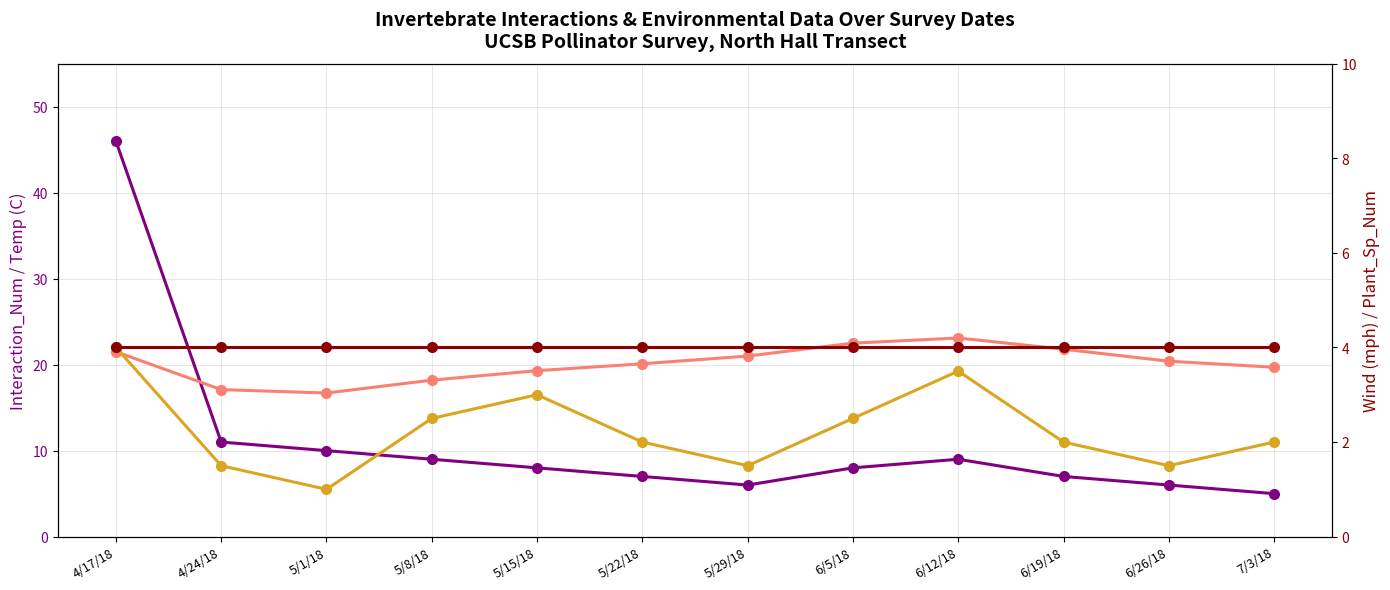

At how many categories does at least one series exceed 3?

12